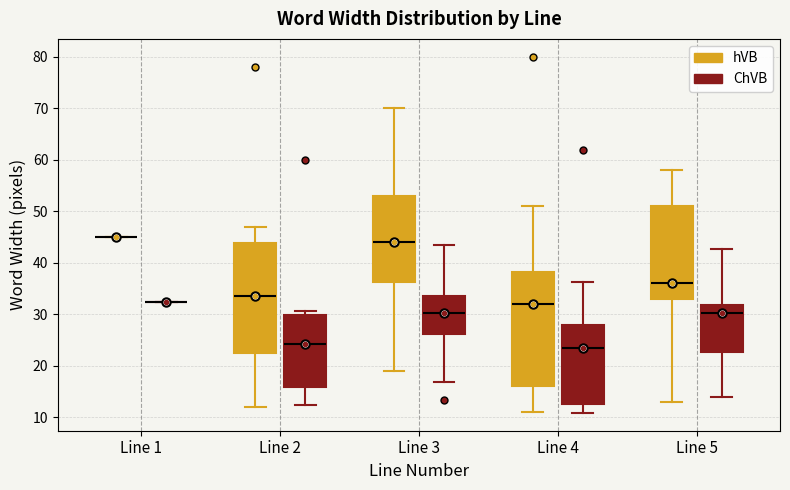

Where does the median line of the box for Line 4 (hVB) sit on the y-axis? The values are not printed on the chart, so give them approximately, as read against the axis.

32